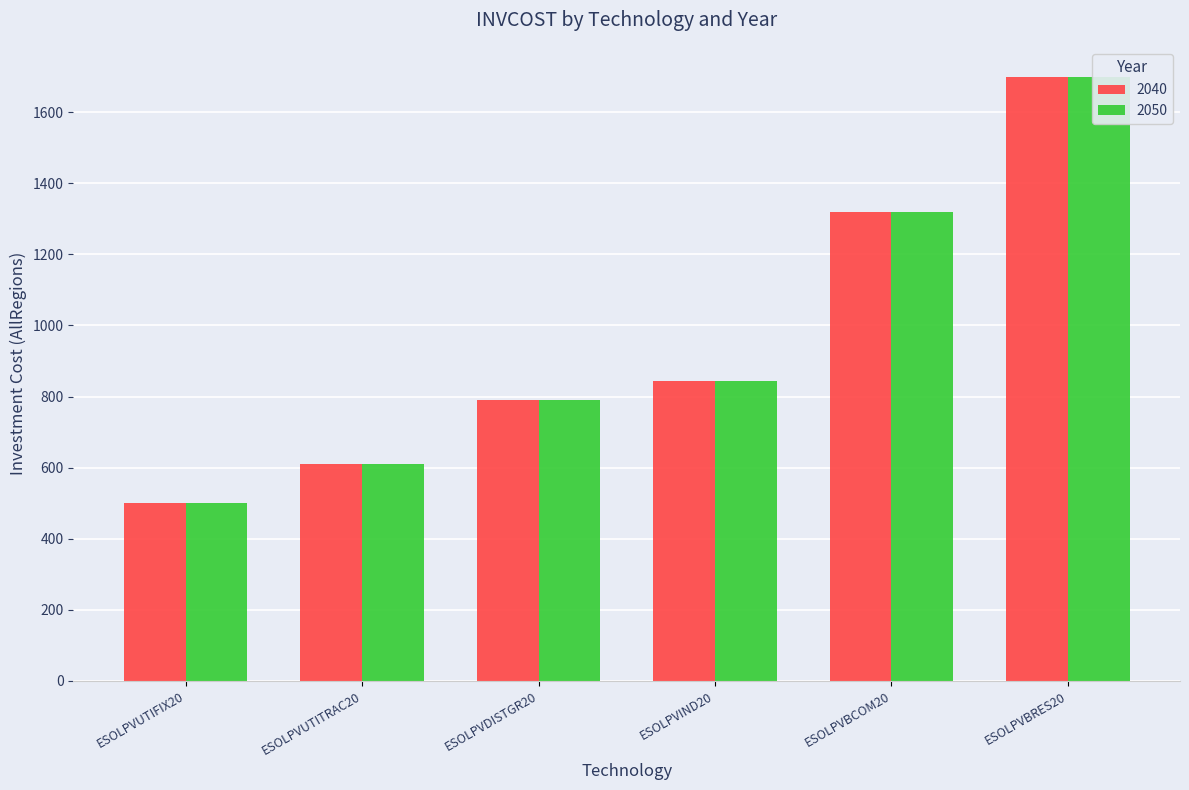

What is the value of the 2040 bar at the 1st from the left?

500